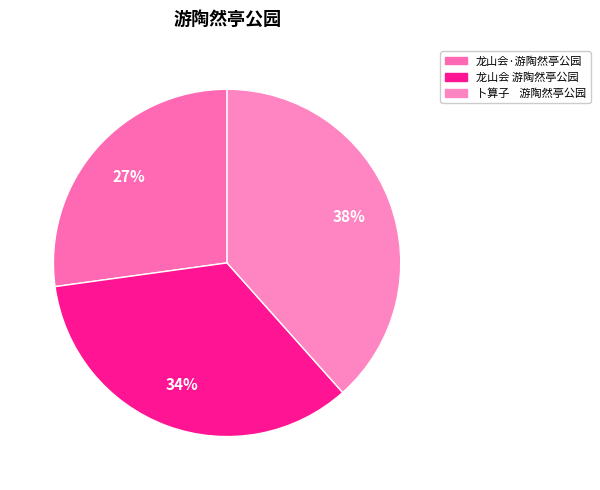

Which slice is the largest?

卜算子 游陶然亭公园